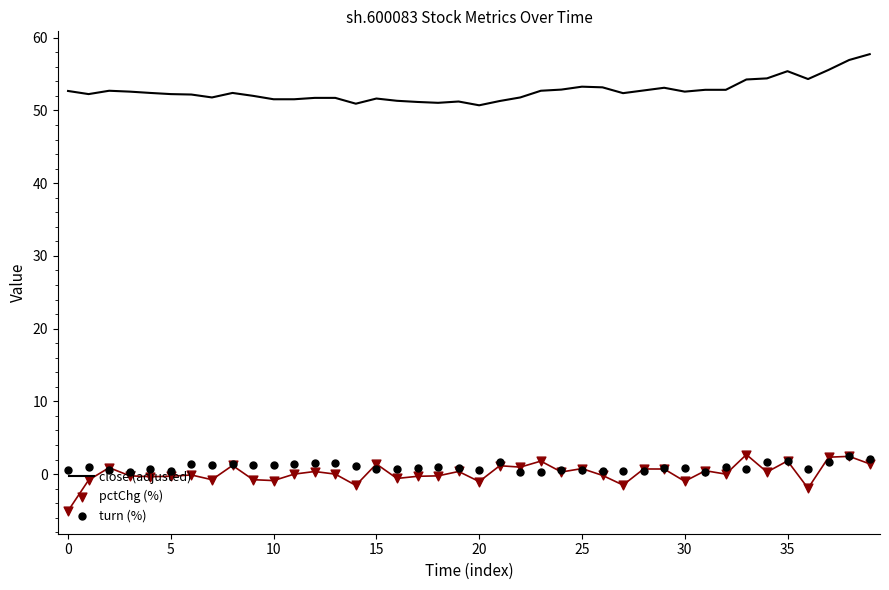

What is the total value across all series at 22?

53.1